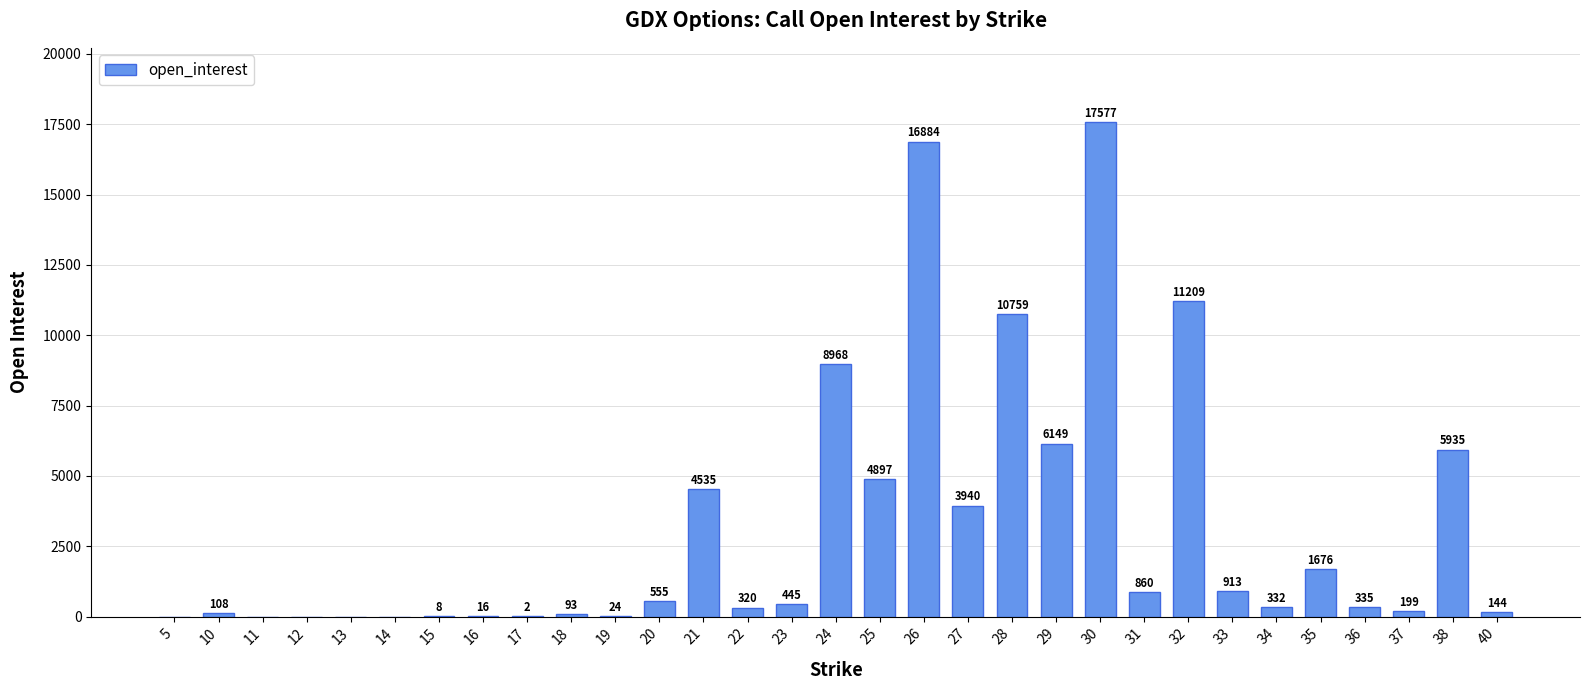

What is the sum of all values?

96883